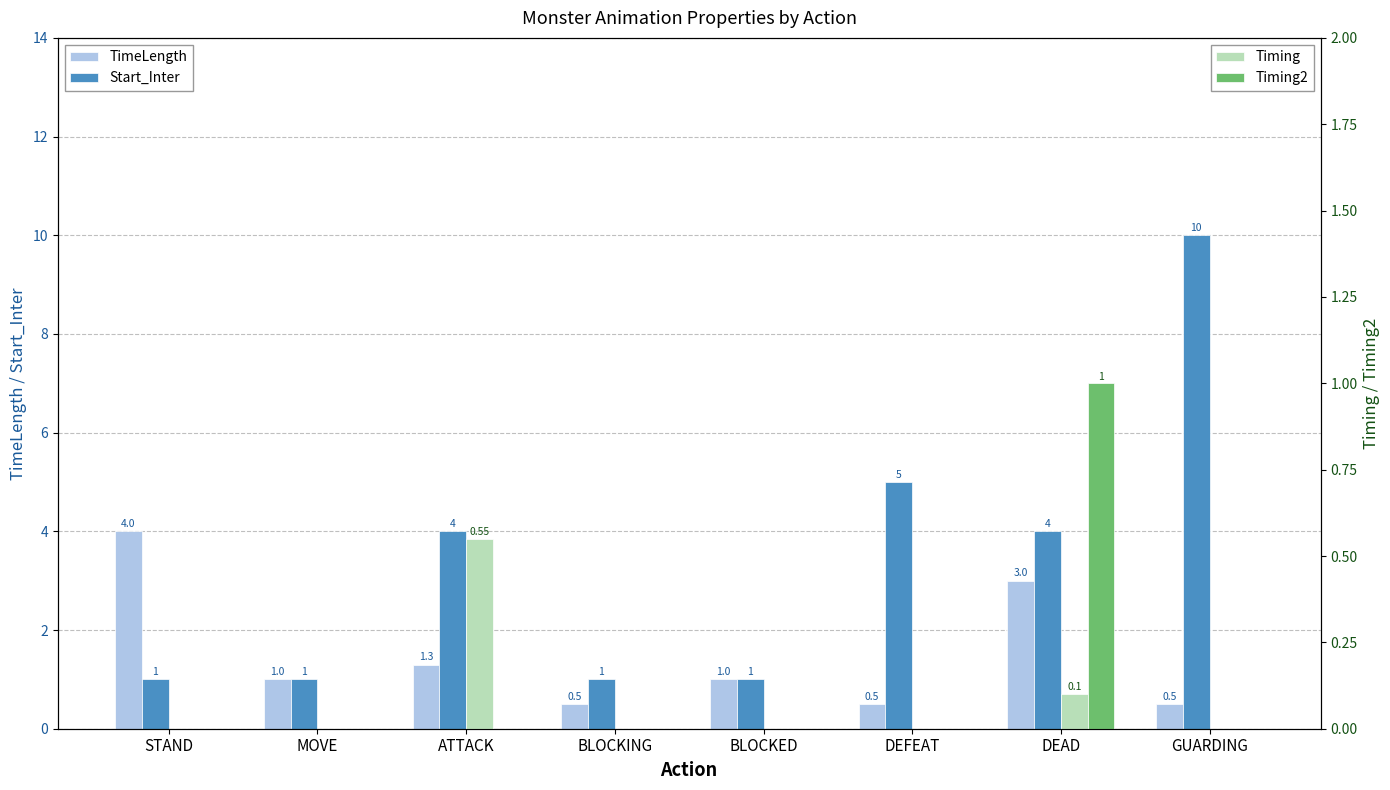

True or false: Timing2 has a value of 0.3 at DEAD.

False